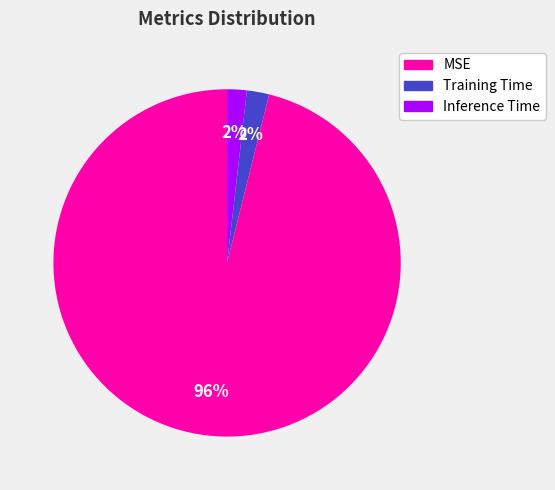

Is it true that MSE is 96% of the pie?

True